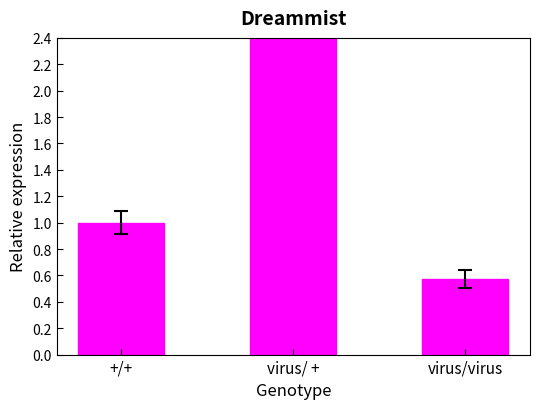

Reading left to right, transcribe all the data shown in this chart.

1.0	157.1	0.6